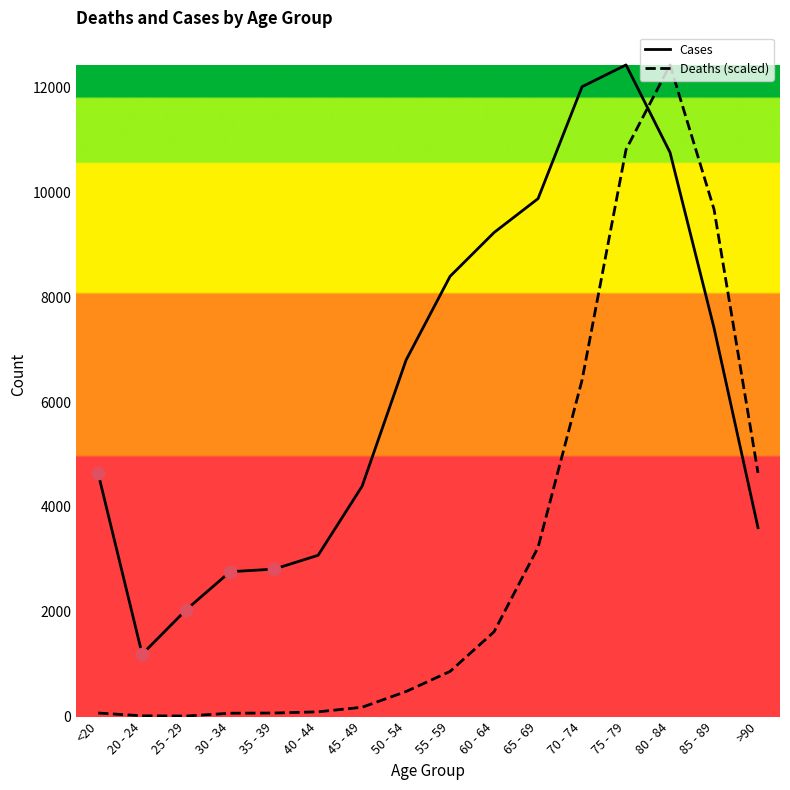

Which series has the widest spread of values?

Deaths (scaled)